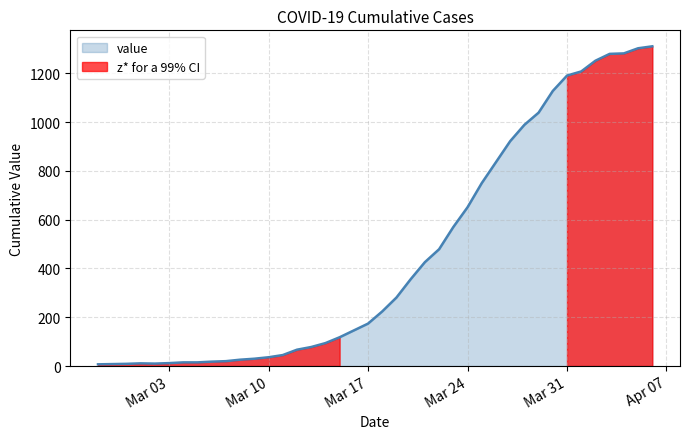

Is it true that the value at 2020-04-02 is 459?

False